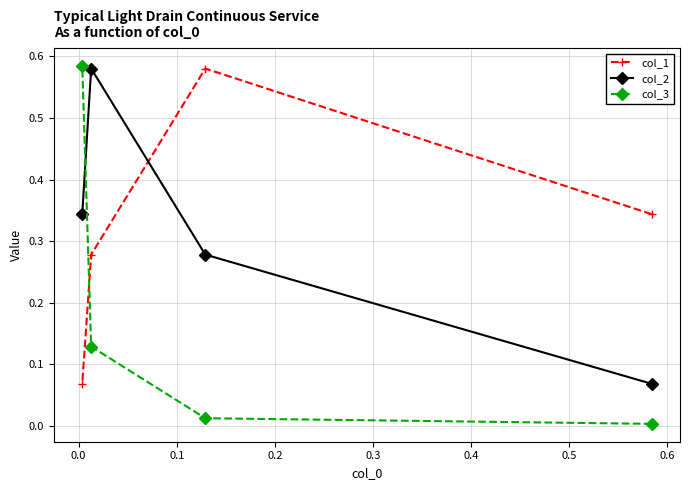

How many times do col_1 and col_3 cross each other?

1